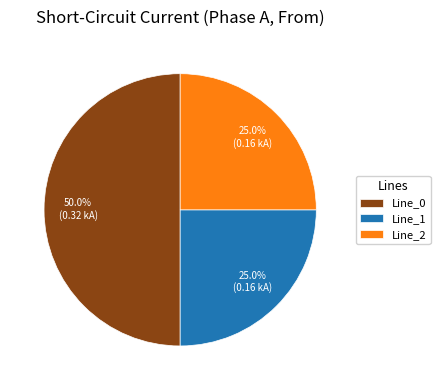

Is Line_2 the majority of the pie?

No